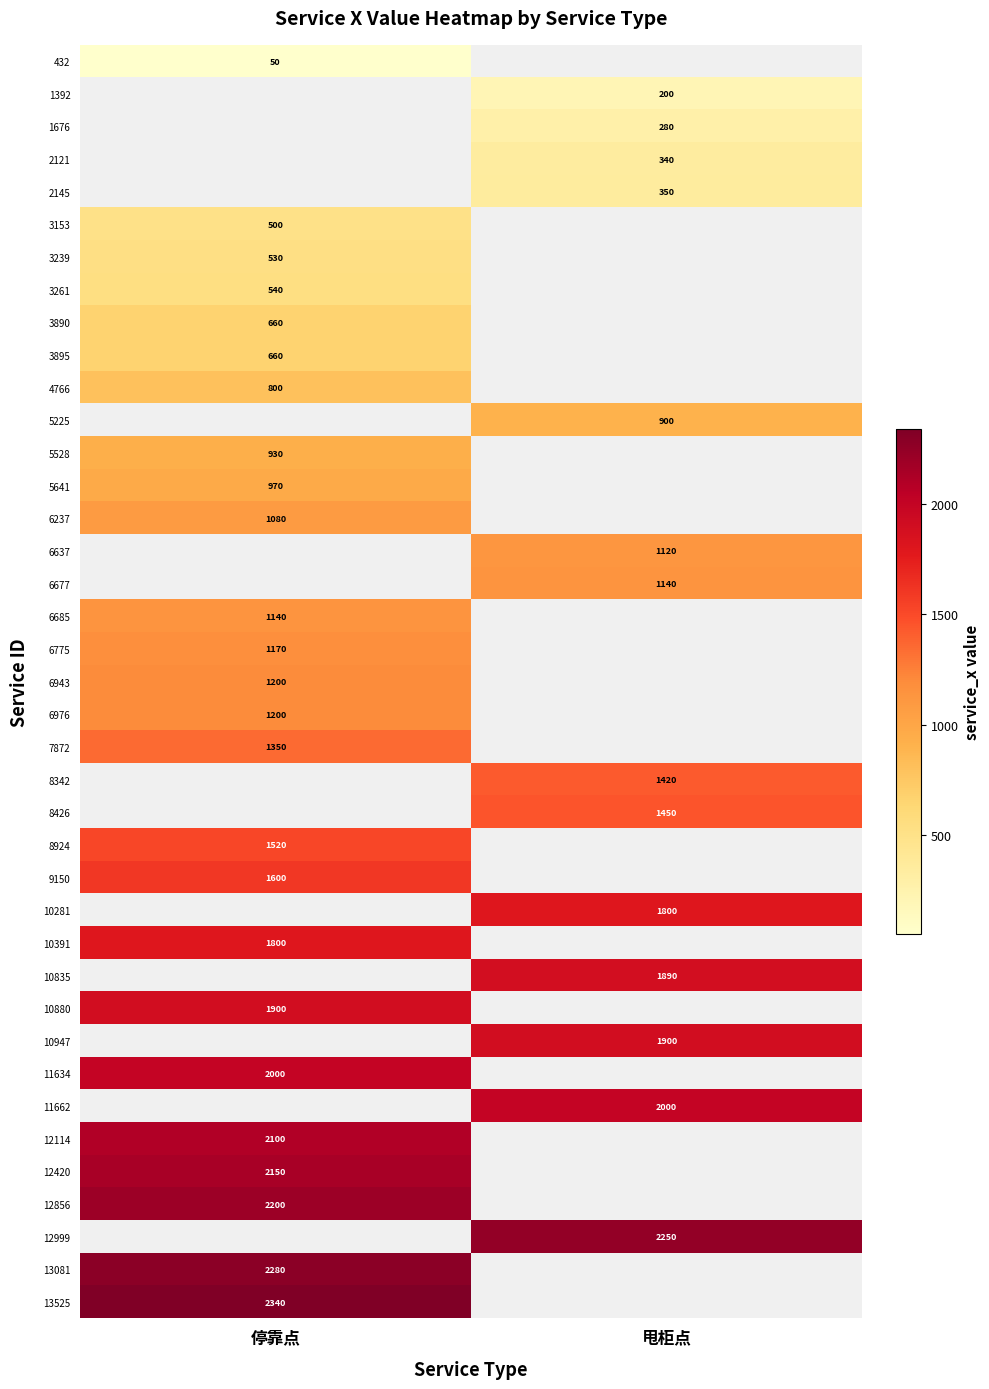

What is the greatest value displayed?

2340.0